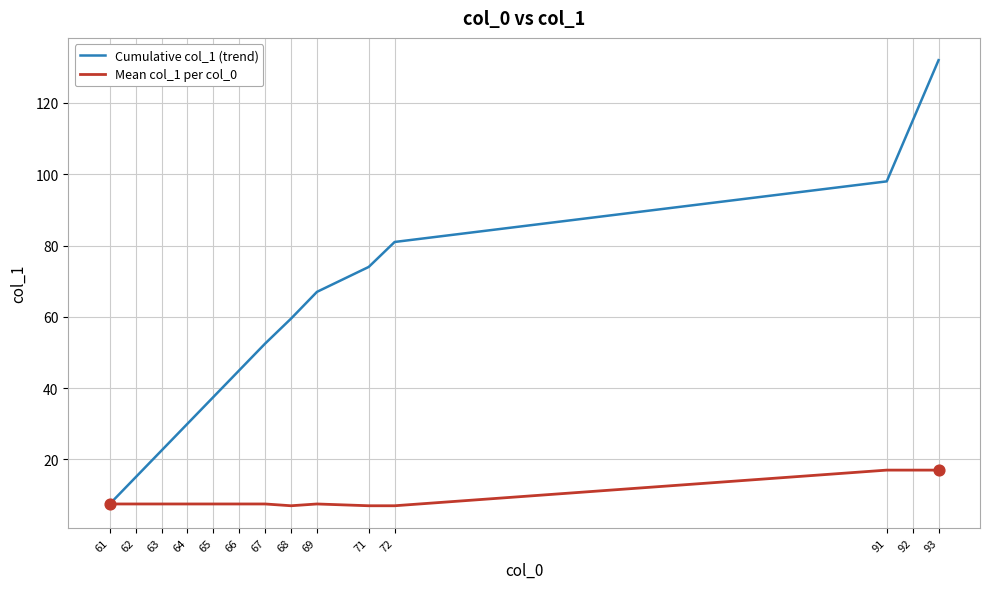

At which category is the sum across all series the highest?

93